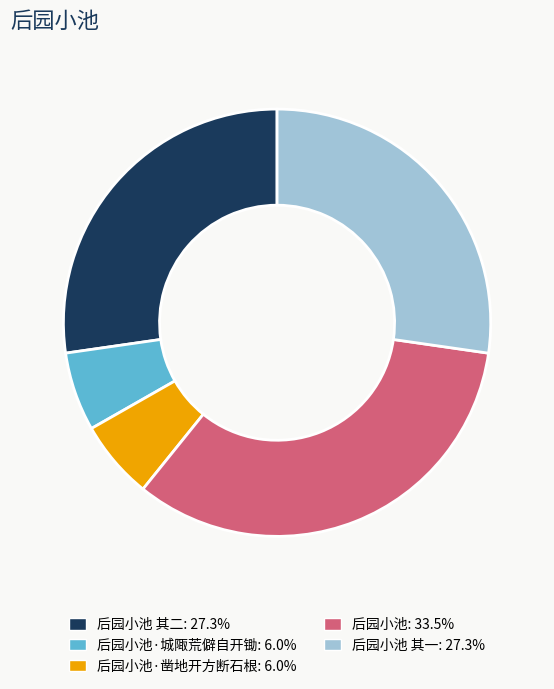

Is there a majority slice in this chart?

No